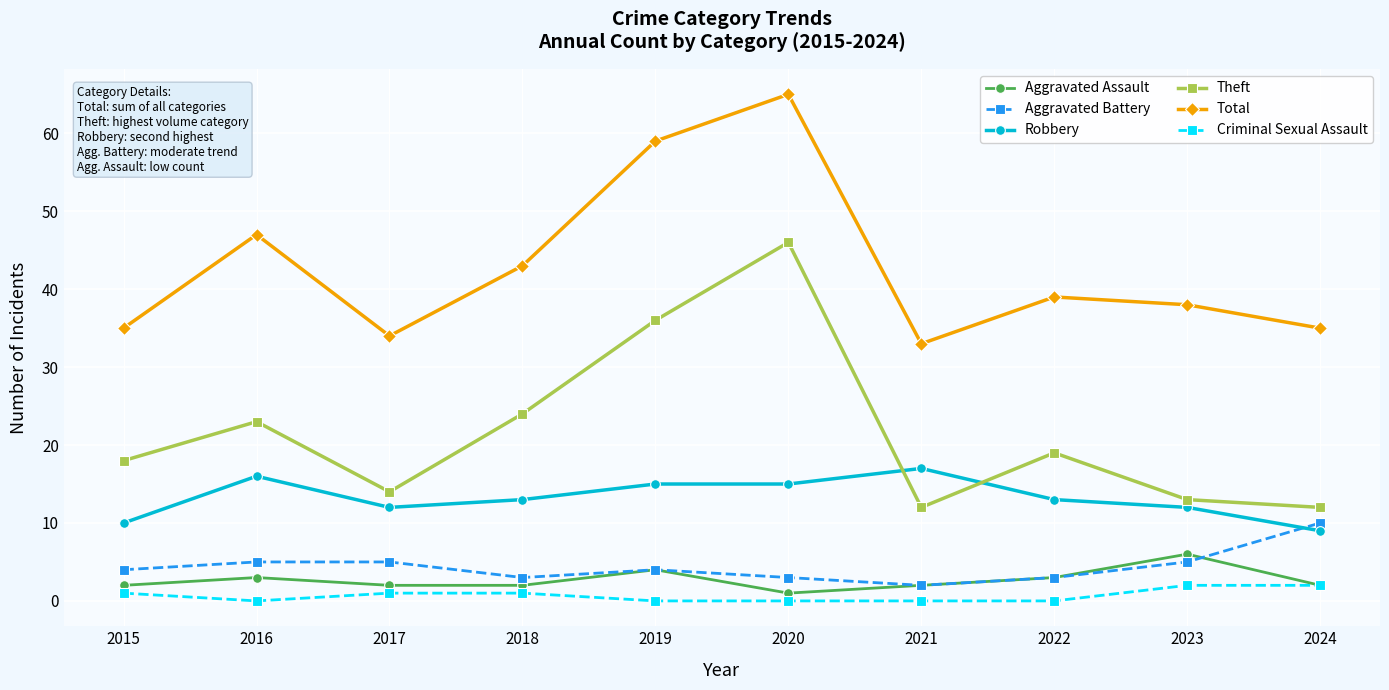

Rank the series by their maximum value, from lowest to highest.

Criminal Sexual Assault, Aggravated Assault, Aggravated Battery, Robbery, Theft, Total